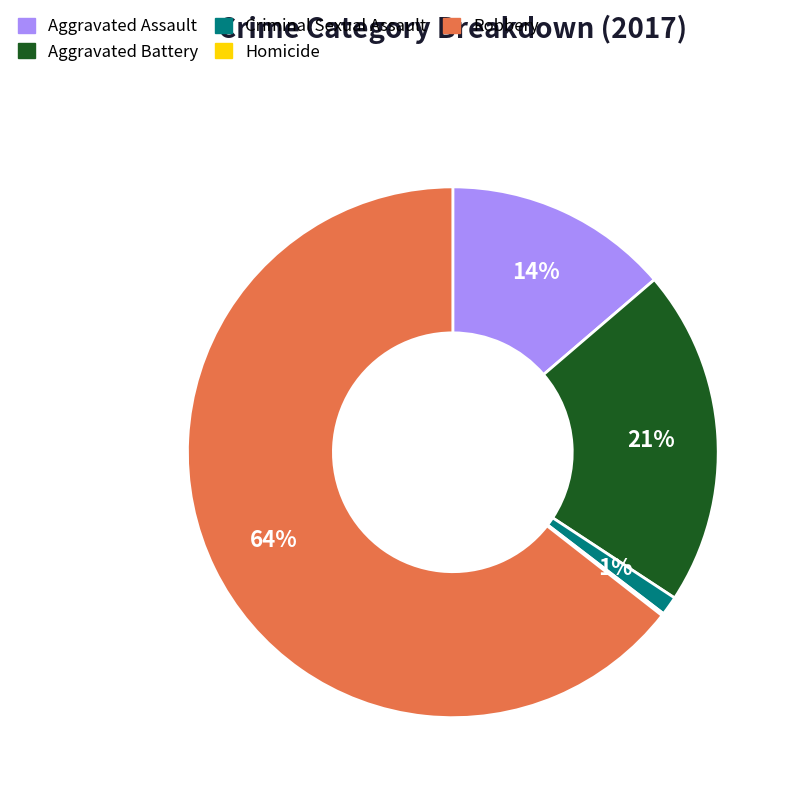

Is it true that Aggravated Assault is 14% of the pie?

True